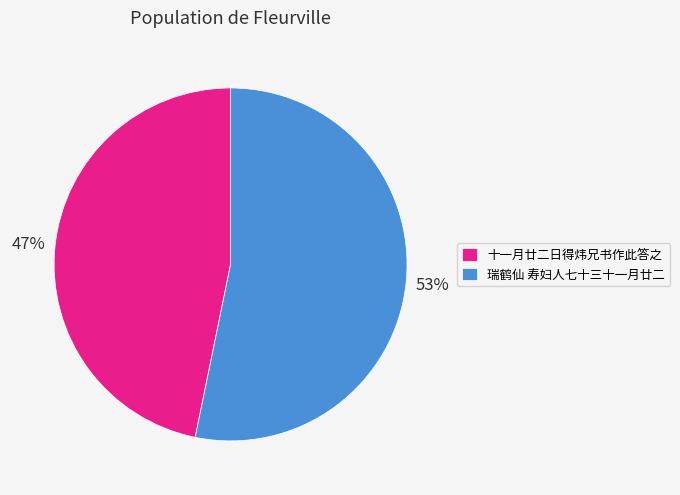

Does 瑞鹤仙 寿妇人七十三十一月廿二 account for over 50% of the chart?

Yes